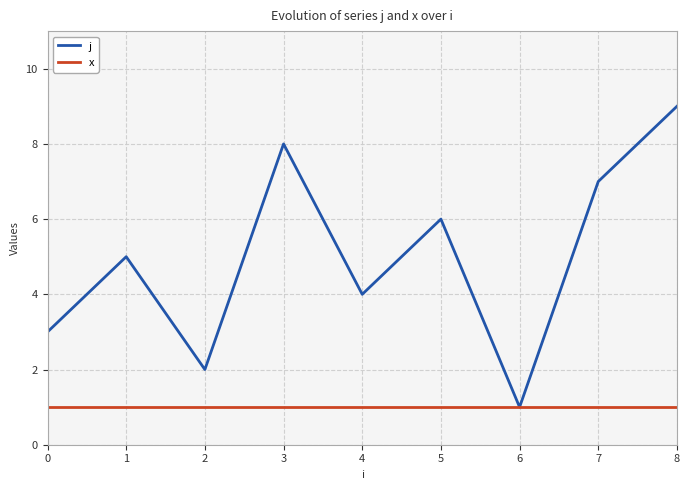

The value of j at 3 is 12. True or false?

False